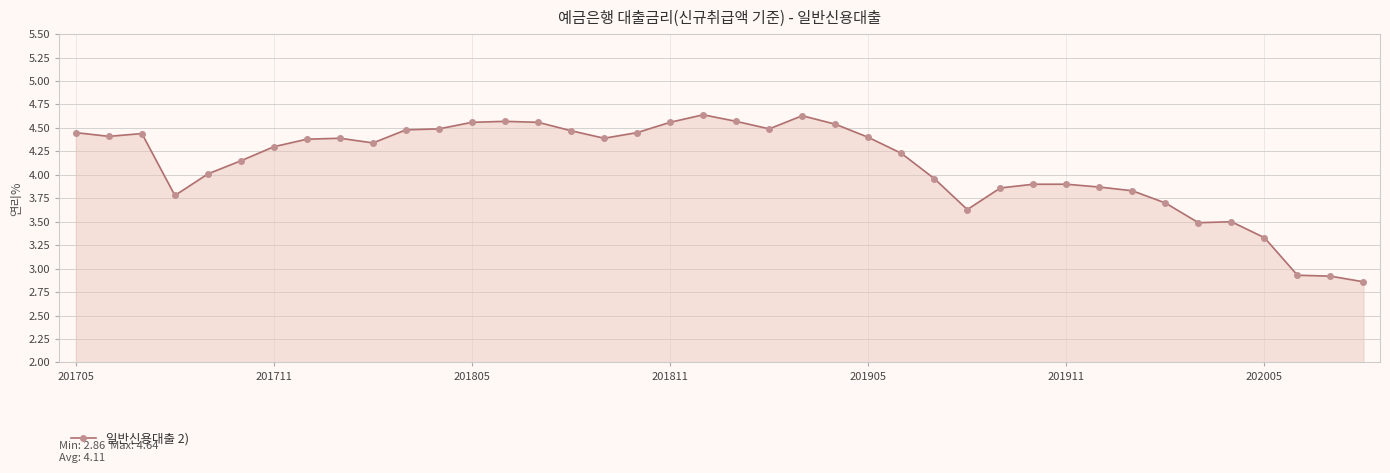

What is the difference between the maximum and minimum values?

1.8